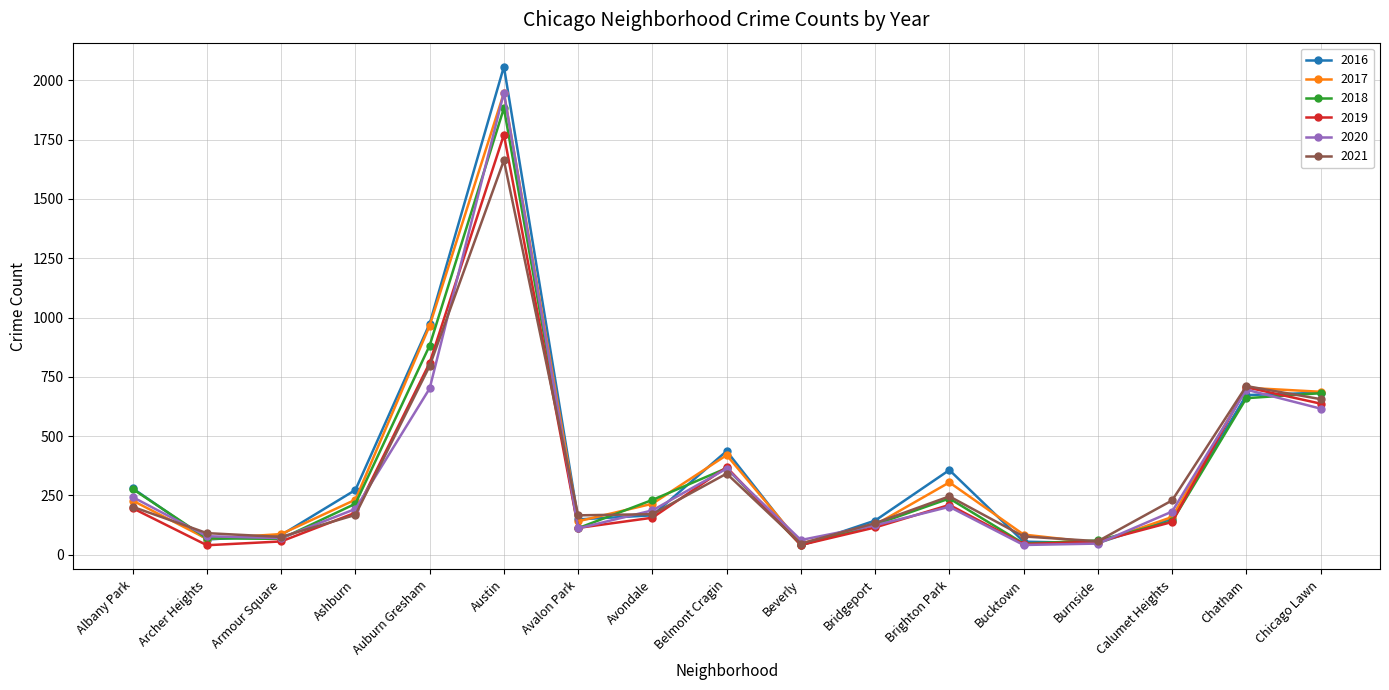

What position from the left is Bridgeport?

11